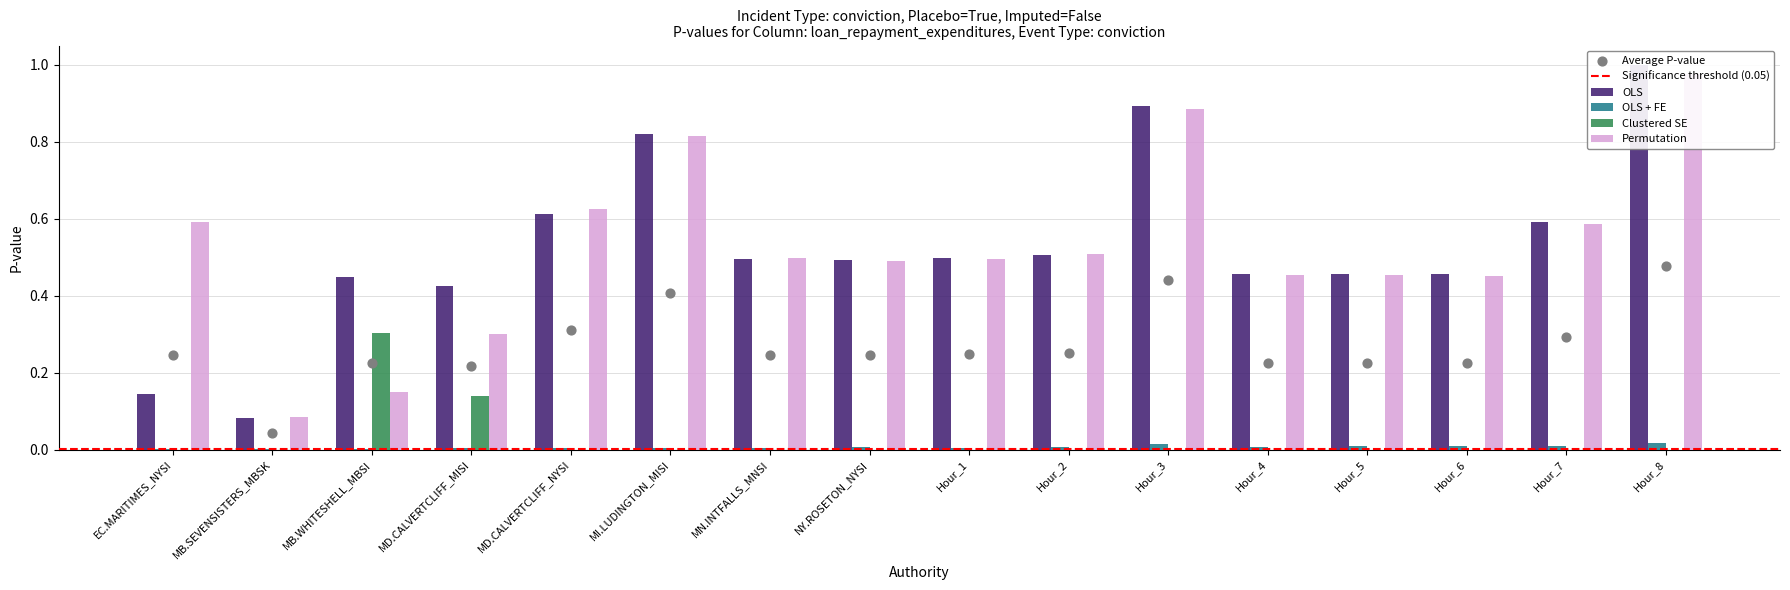

At which category is the sum across all series the highest?

Hour_8